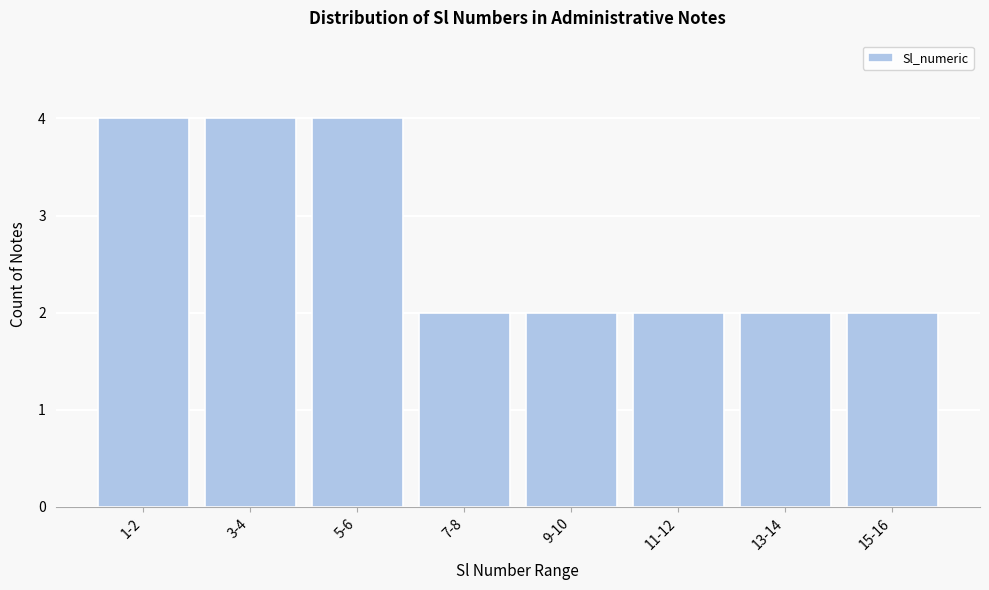

Reading right to left, what are all the values shown in this chart?

15-16=2	13-14=2	11-12=2	9-10=2	7-8=2	5-6=4	3-4=4	1-2=4